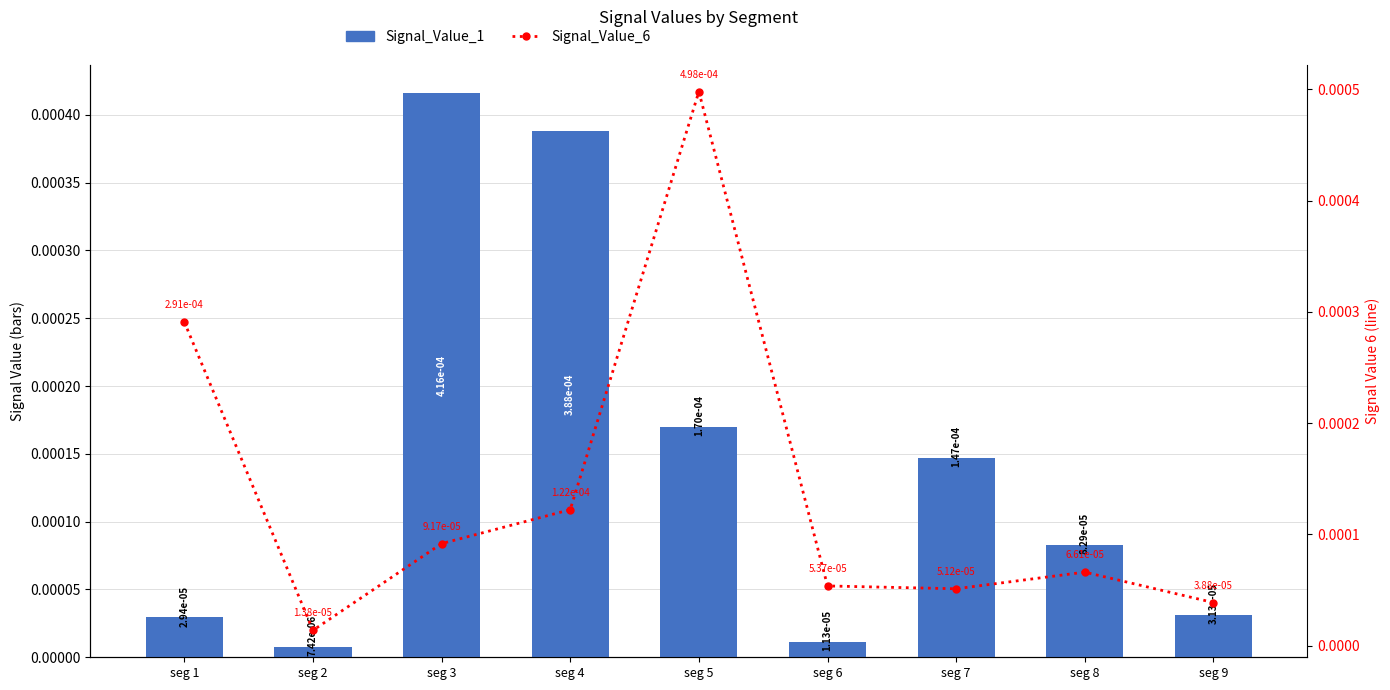

Which category has the lowest value in the Signal_Value_1 series?

seg 2